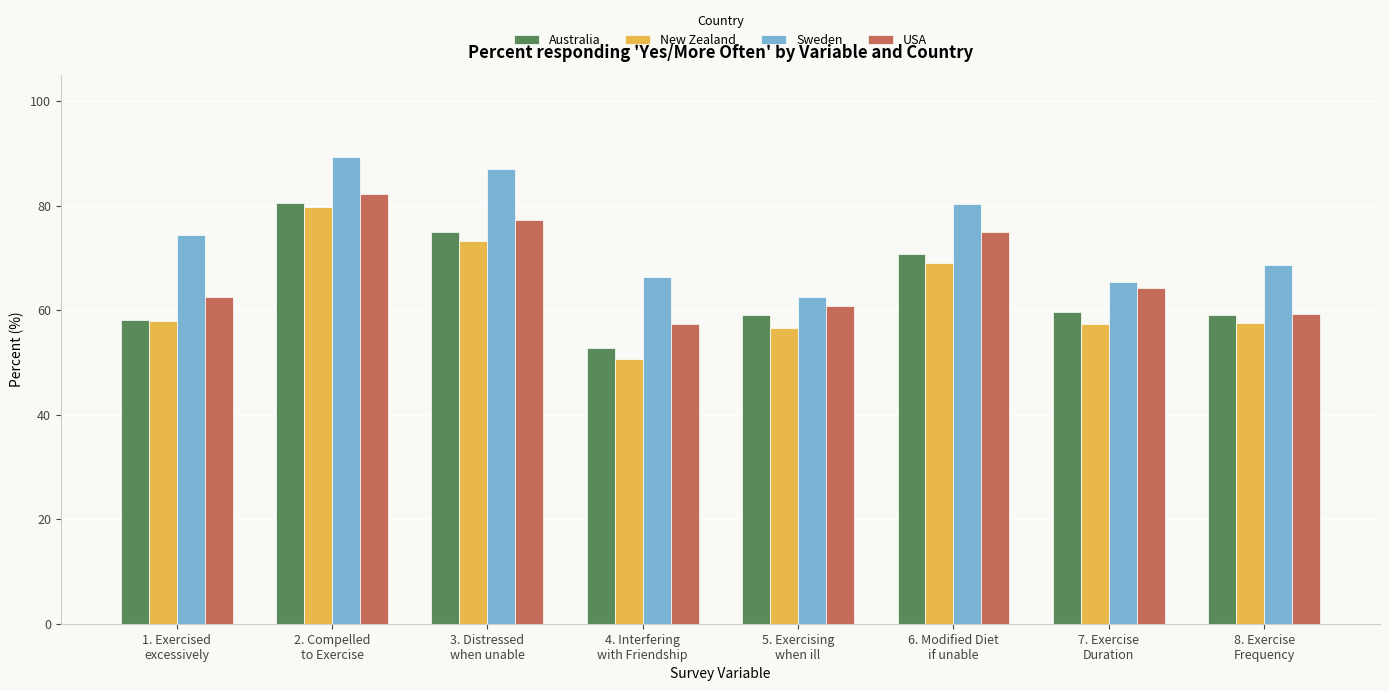

What is the value of the USA bar at the 1st from the left?

62.5